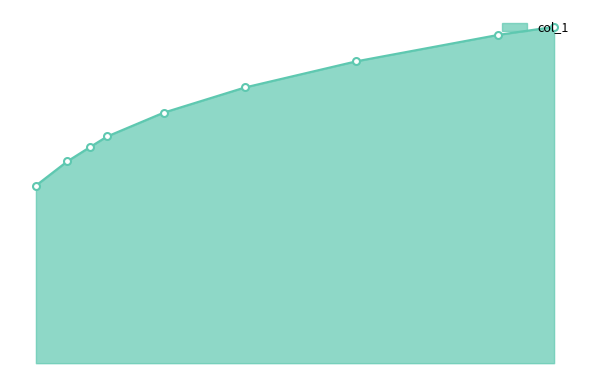

Rank the categories by value from highest to lowest.

1.0203160270880363, 0.9209932279909705, 0.6681715575620769, 0.471030850263356, 0.326561324303988, 0.22573363431151244, 0.1956358164033108, 0.1550037622272385, 0.09932279909706548